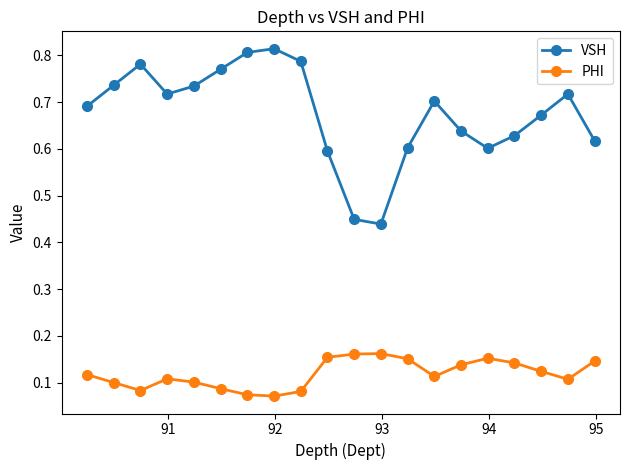

At how many categories does at least one series exceed 0?

20